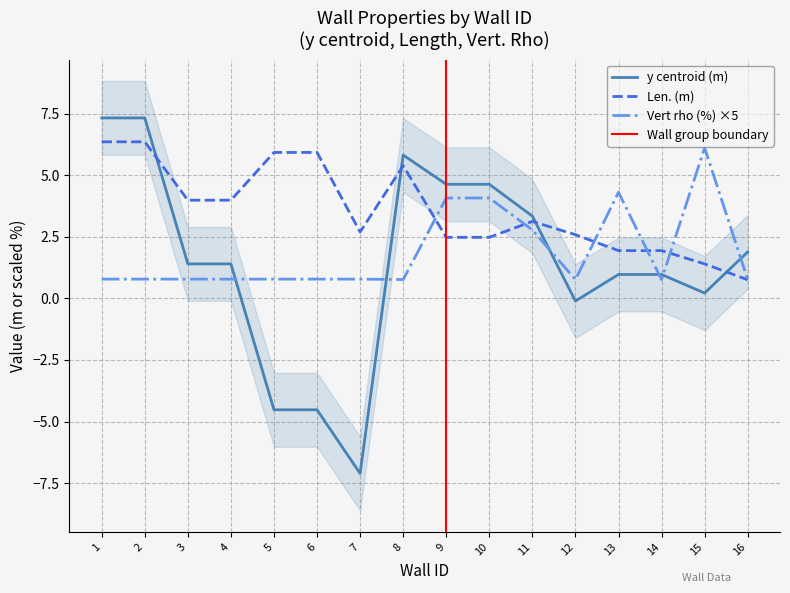

What is the spread (max minus min) of values at 14?

1.2